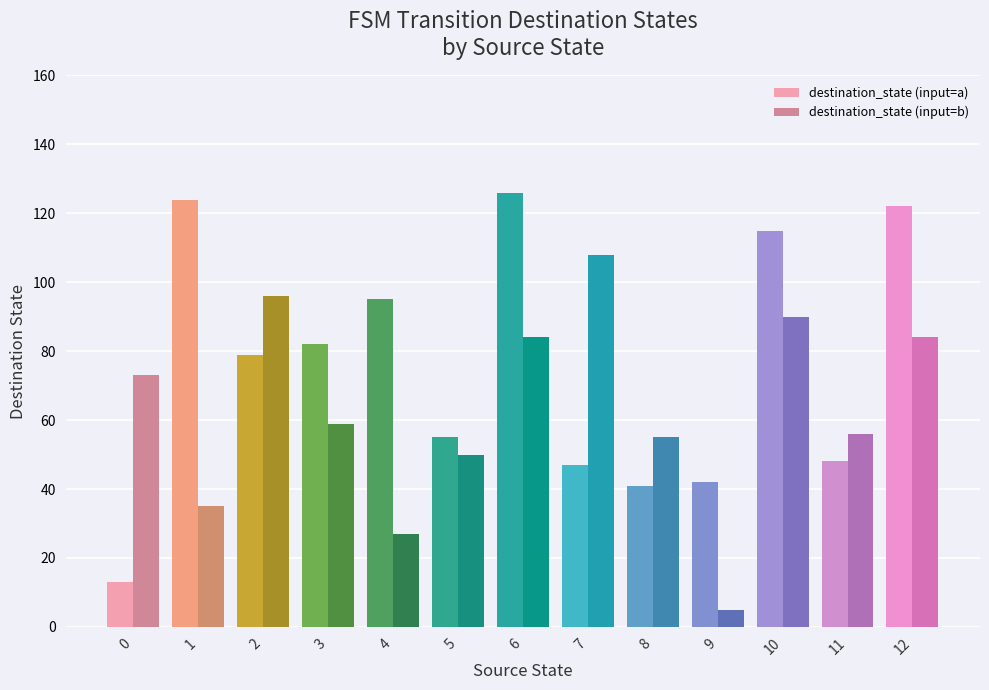

How many values in the destination_state (input=a) series are below 79?

6